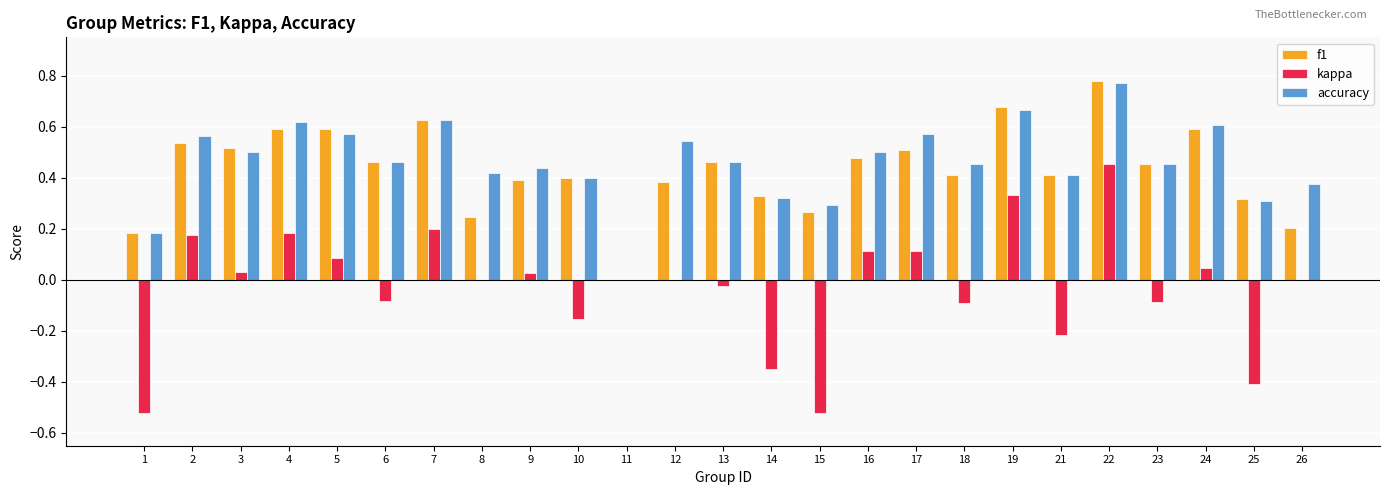

Which category has the highest value in the accuracy series?

22